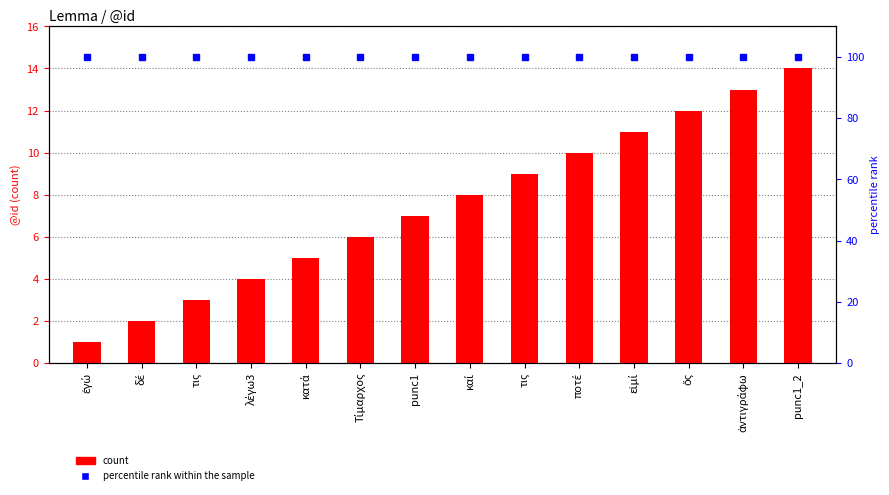

Does the chart contain any negative values?

No